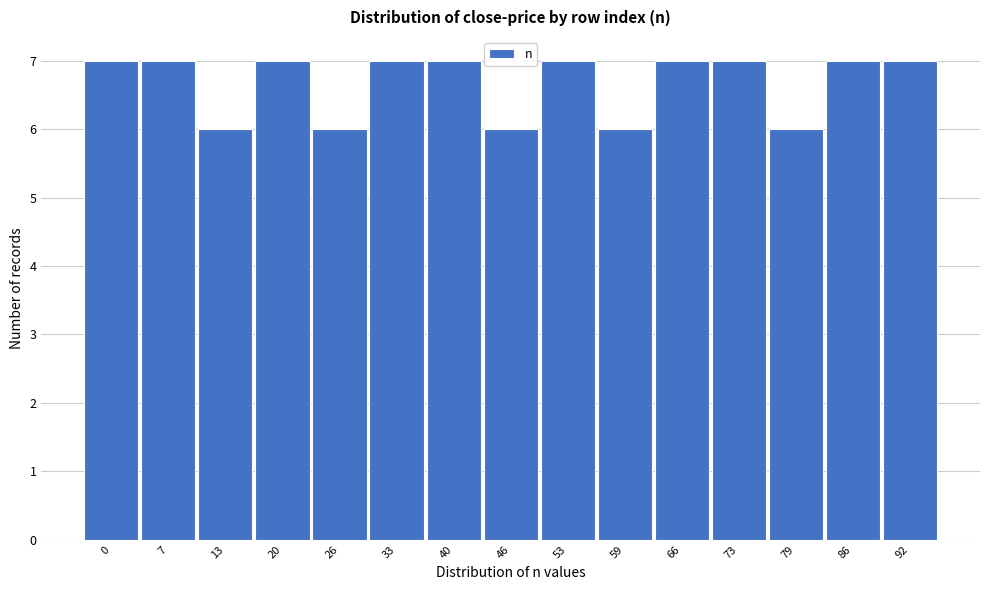

Reading left to right, list all the values displayed in this chart.

7	7	6	7	6	7	7	6	7	6	7	7	6	7	7